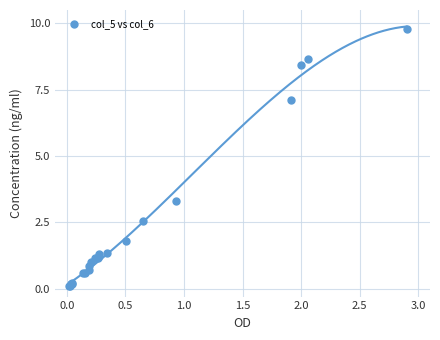

What Y value in the scatter plot is closest to 4?

3.3